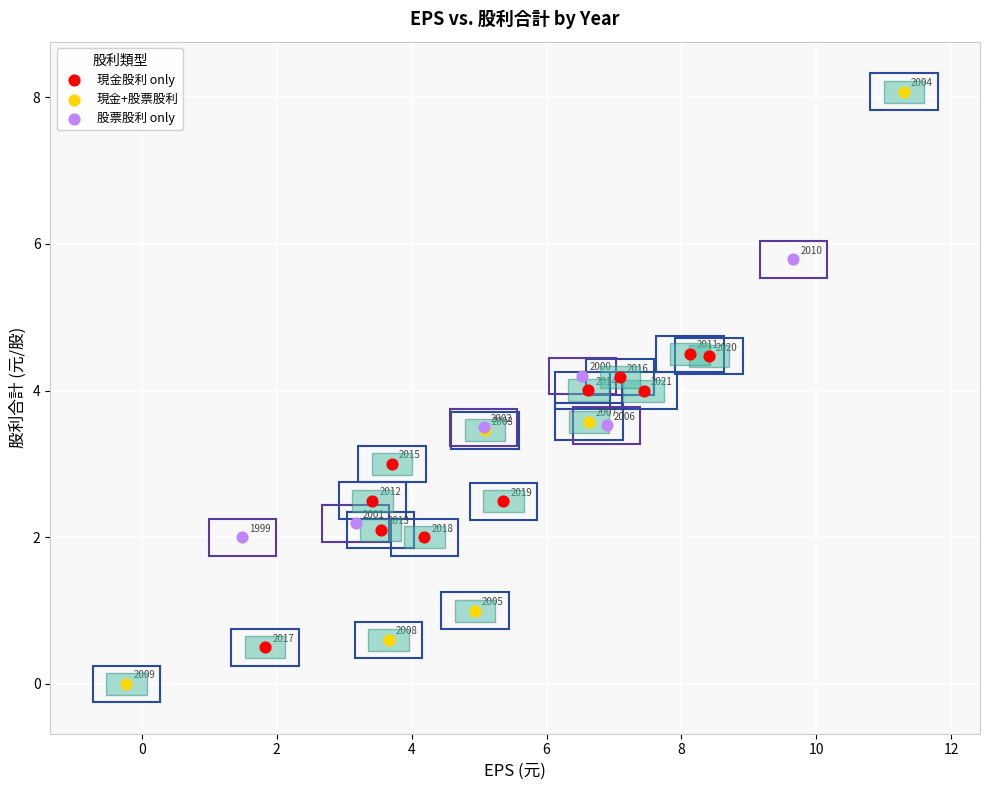

Which series has the largest Y range (max minus min)?

現金+股票股利